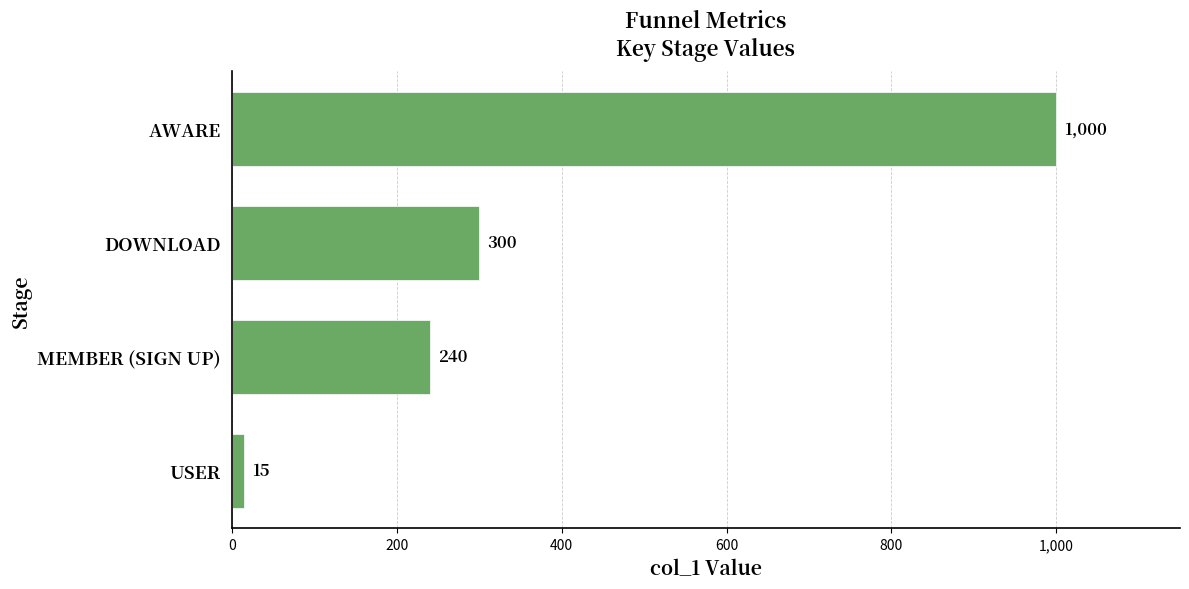

What is the change in value from AWARE to USER?

-985